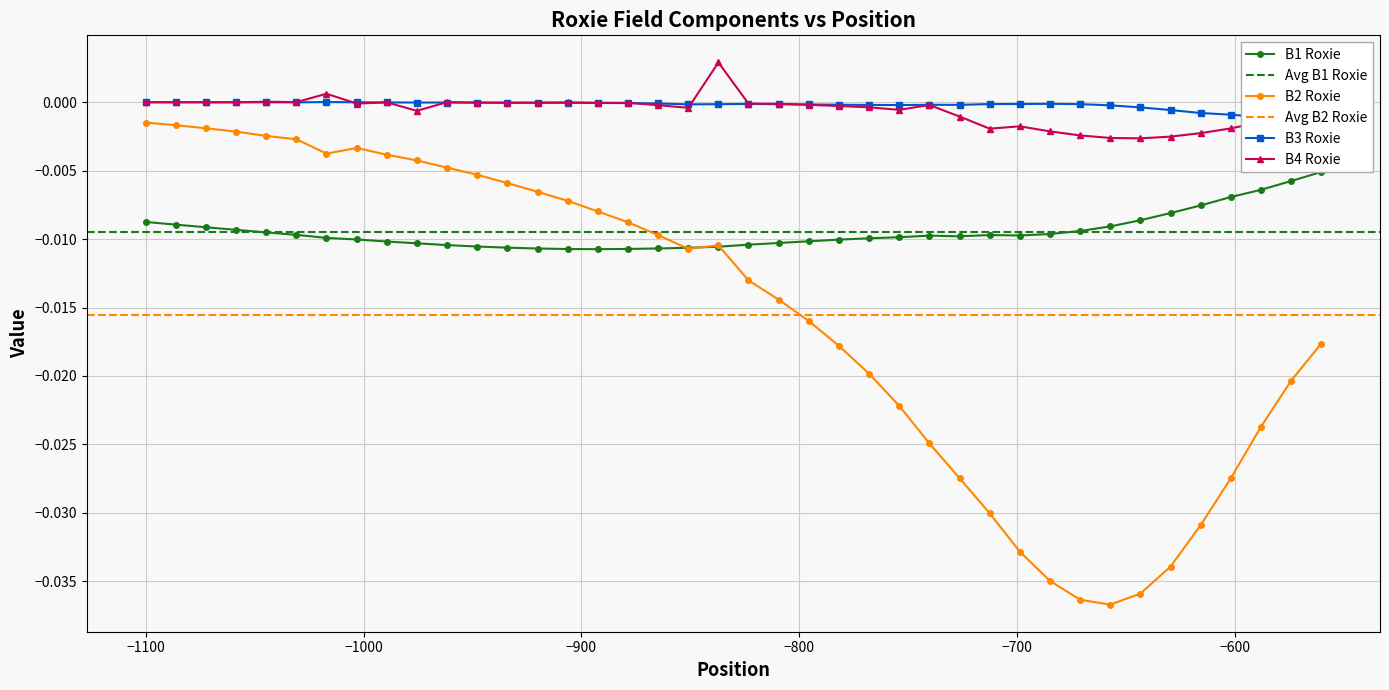

Is this an area chart (filled region under the line)?

No